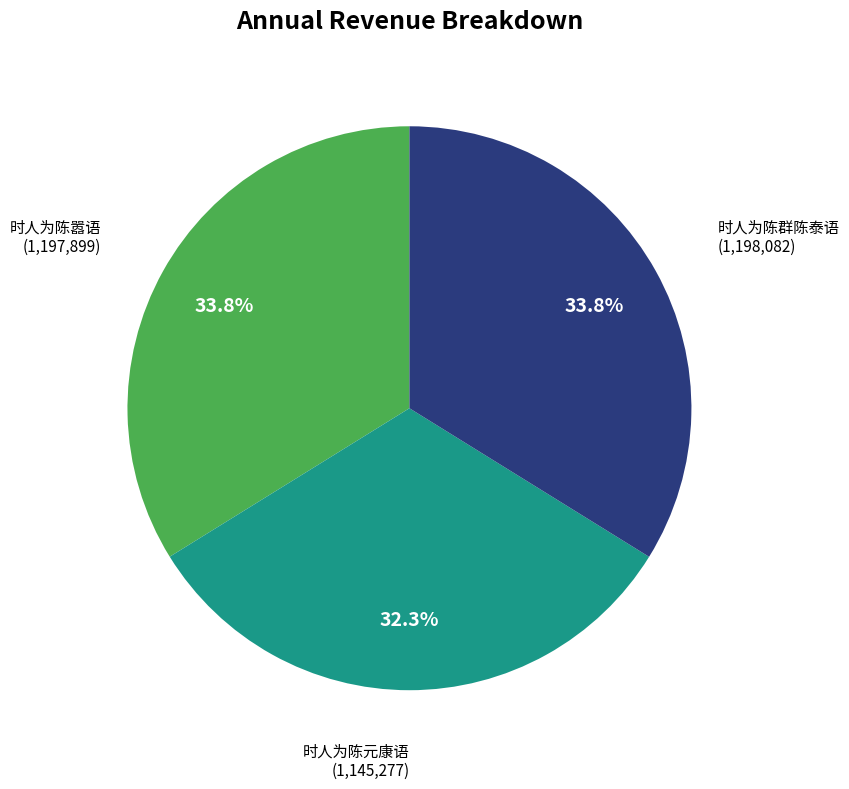

To the nearest percent, what is the average slice percentage?

33%